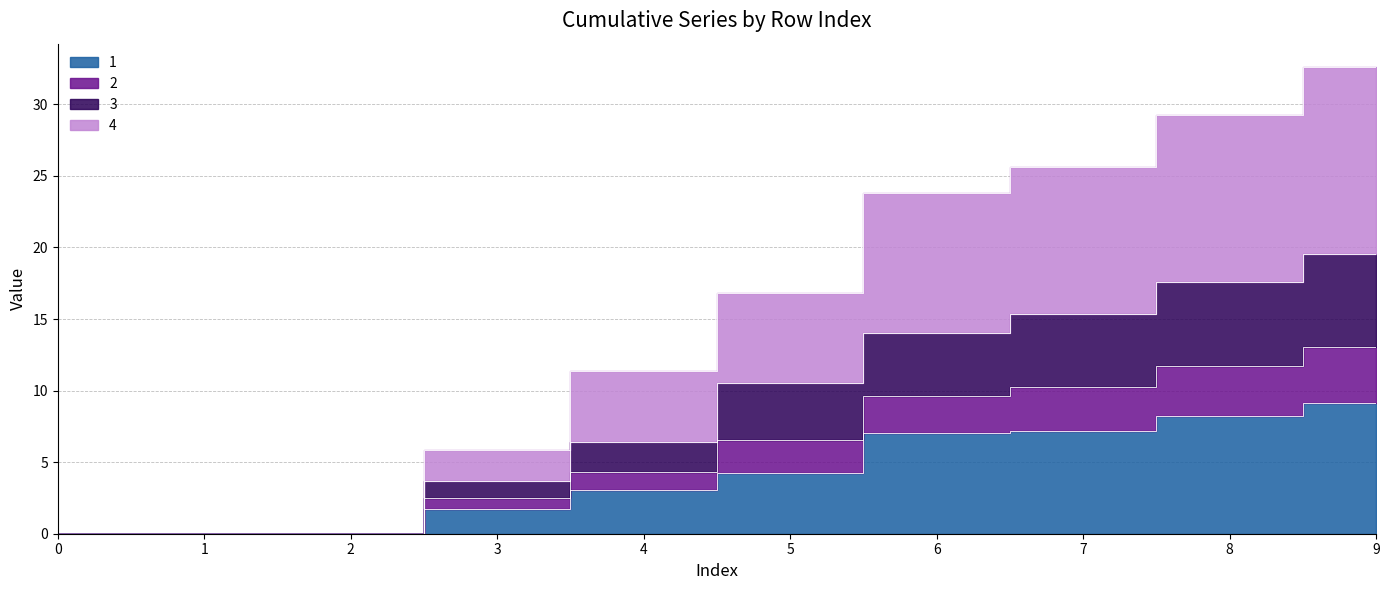

The value of 1 at 8 is 4.3. True or false?

False